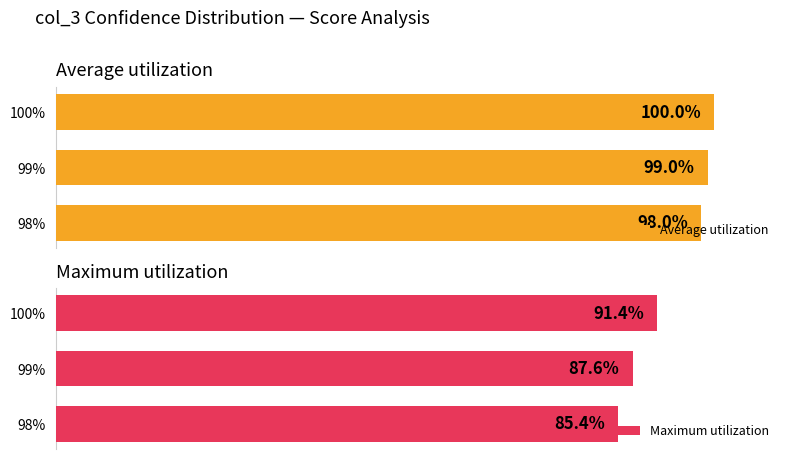

List the series in order of their peak value, lowest first.

Maximum utilization, Average utilization